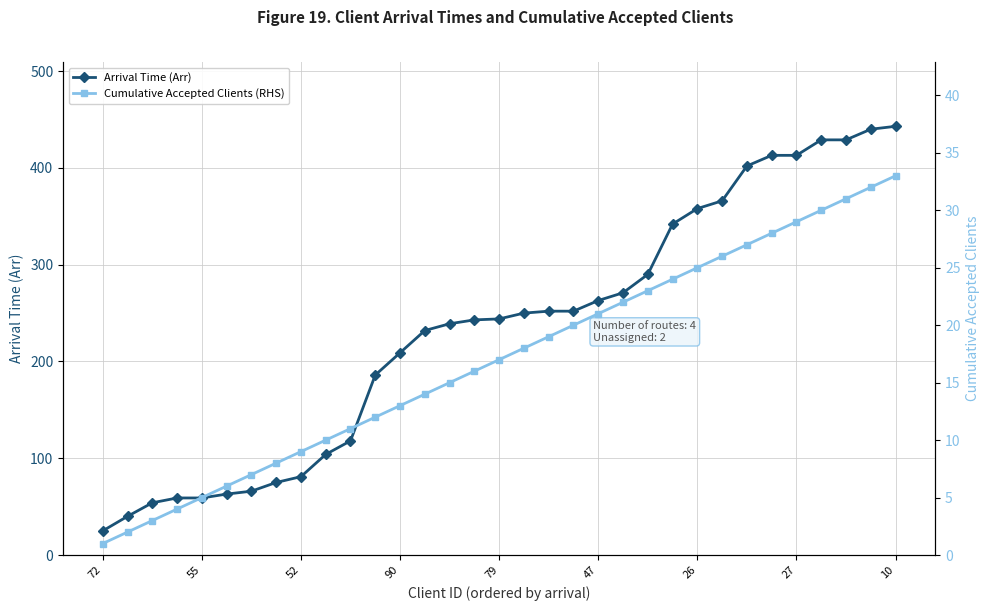

What is the difference between the second highest and second lowest values in the Cumulative Accepted Clients (RHS) series?

30